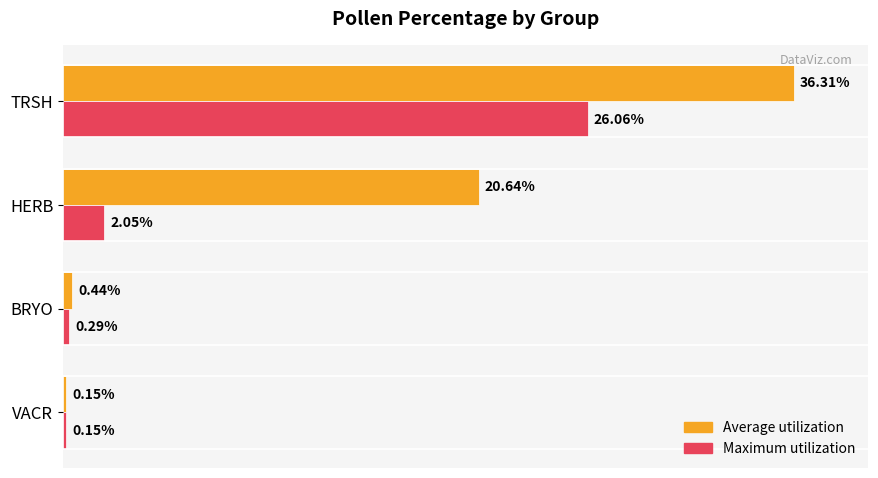

Which series has the widest spread of values?

Average utilization